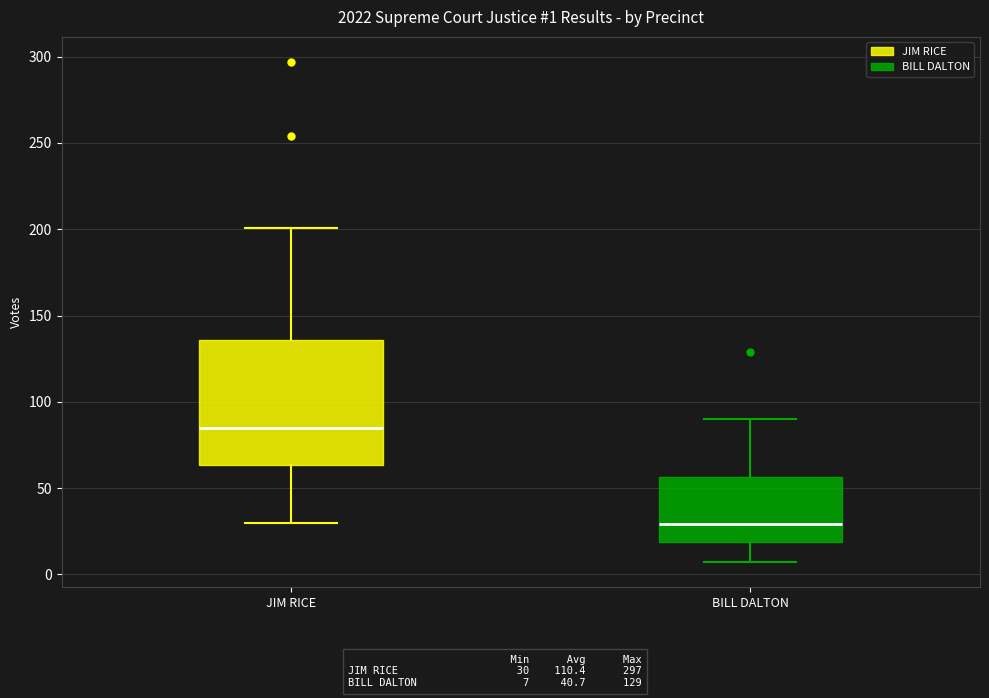

Which box's median line is the highest?

JIM RICE